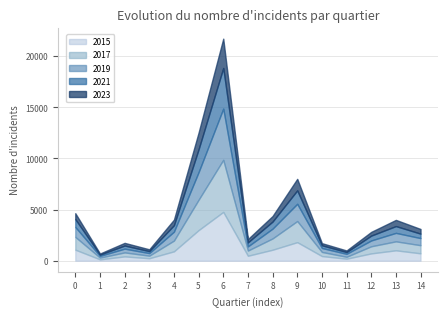

At which category is the sum across all series the highest?

6